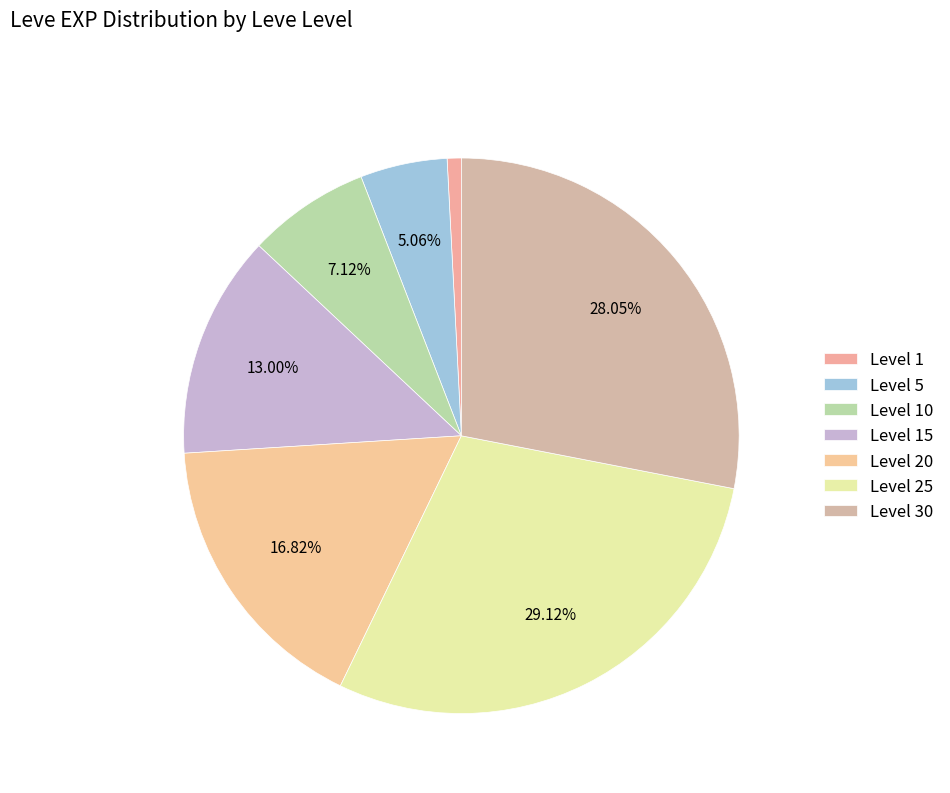

What is the smallest slice in the pie chart?

Level 1